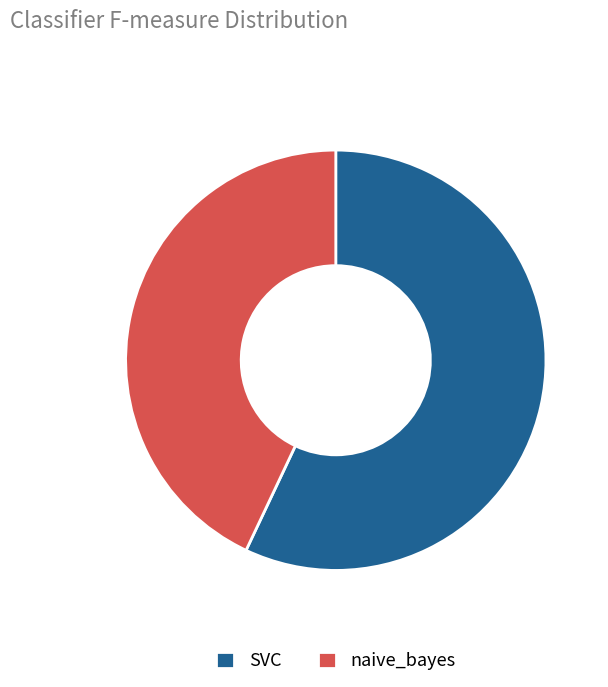

The SVC slice represents 51% of the pie. True or false?

False